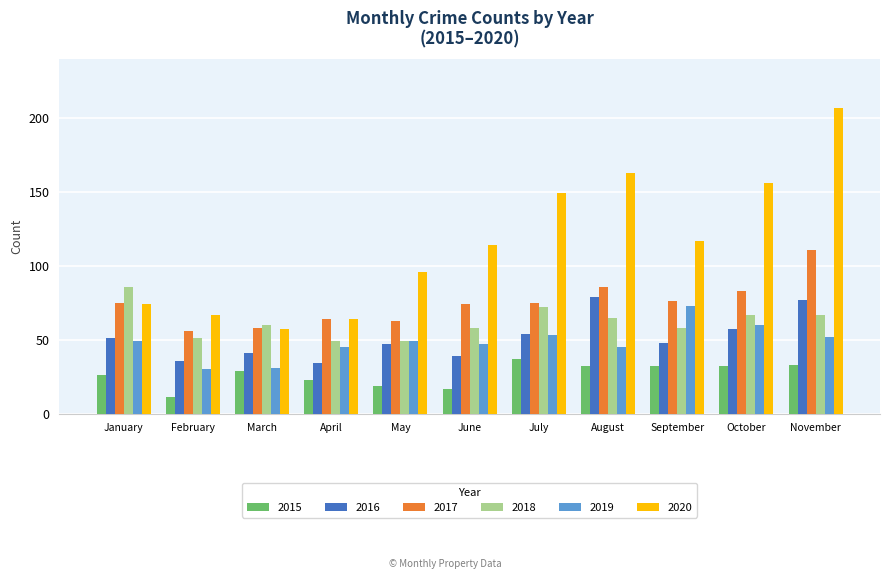

Reading right to left, transcribe all the data shown in this chart.

2015: November=33	October=32	September=32	August=32	July=37	June=17	May=19	April=23	March=29	February=11	January=26
2016: November=77	October=57	September=48	August=79	July=54	June=39	May=47	April=34	March=41	February=36	January=51
2017: November=111	October=83	September=76	August=86	July=75	June=74	May=63	April=64	March=58	February=56	January=75
2018: November=67	October=67	September=58	August=65	July=72	June=58	May=49	April=49	March=60	February=51	January=86
2019: November=52	October=60	September=73	August=45	July=53	June=47	May=49	April=45	March=31	February=30	January=49
2020: November=207	October=156	September=117	August=163	July=149	June=114	May=96	April=64	March=57	February=67	January=74